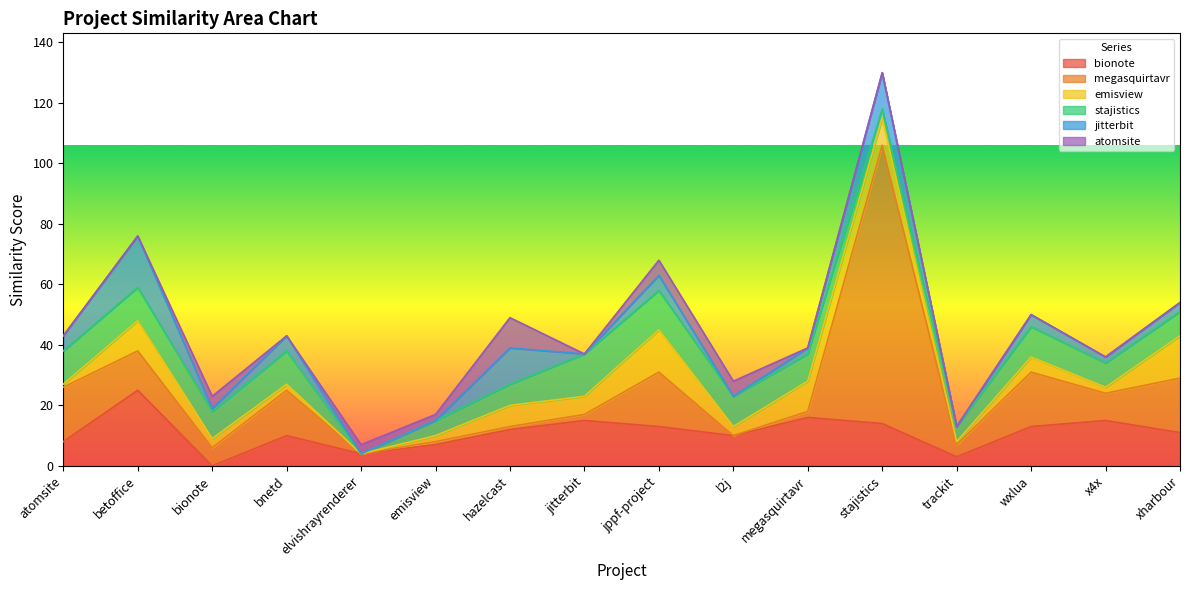

What position from the left is stajistics.csv?

12